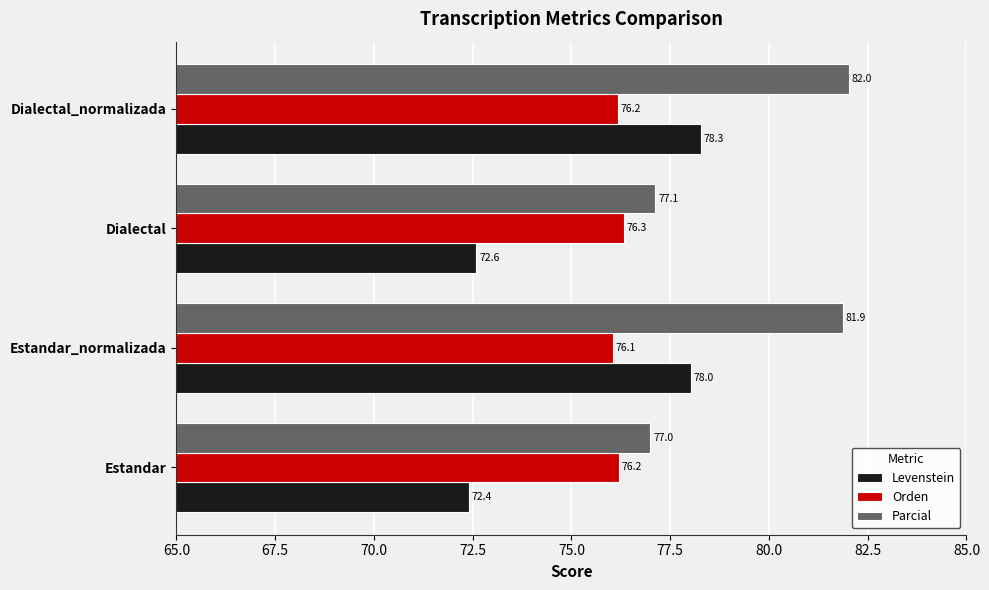

Rank the series by their maximum value, from highest to lowest.

Parcial, Levenstein, Orden